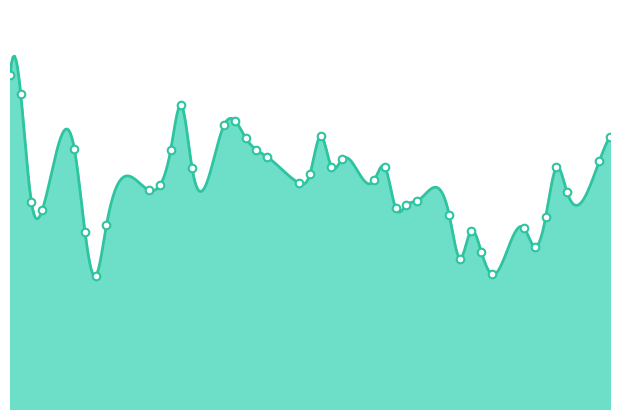

Which has a higher value, 2018-04-13 or 2018-05-15?

2018-05-15